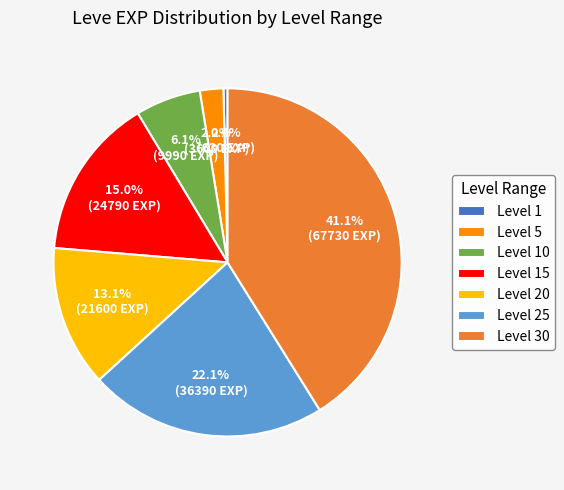

How much of the chart is everything except Level 25?

77.9%